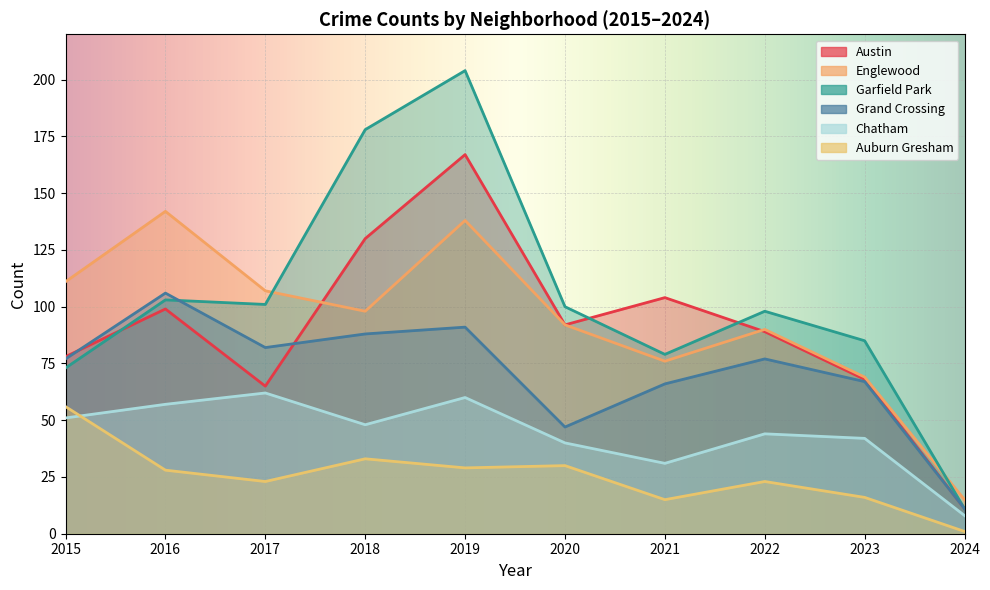

True or false: Auburn Gresham and Austin cross at least once.

False